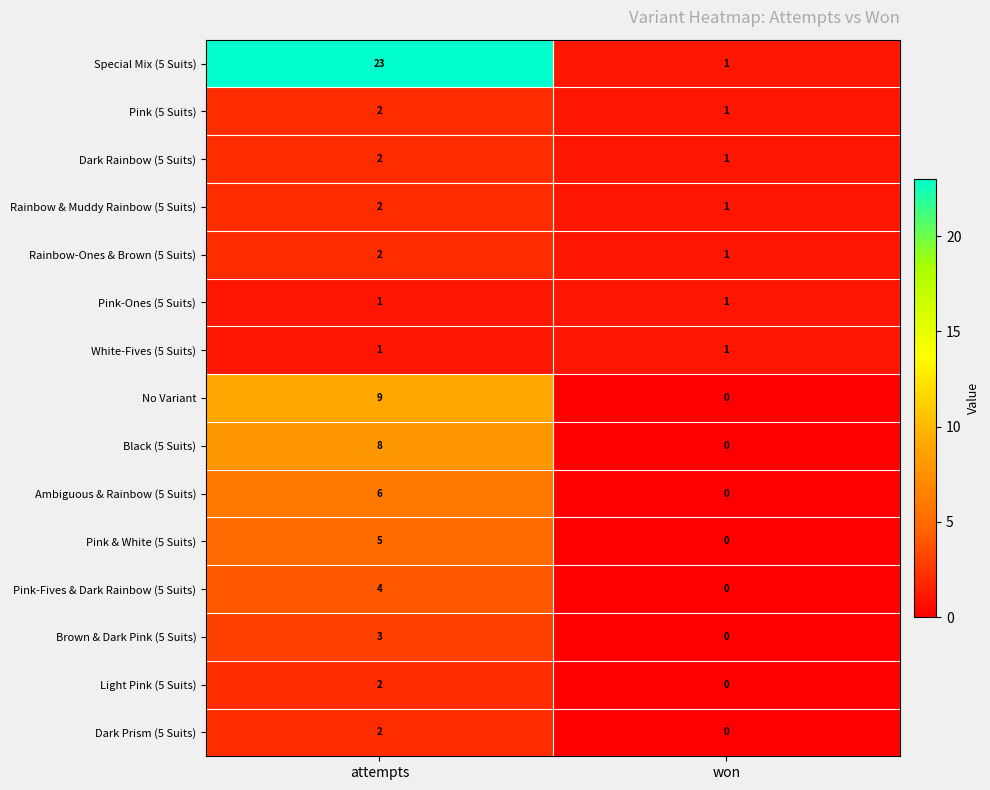

Is it true that Pink-Ones (5 Suits) equals 0 at won?

False